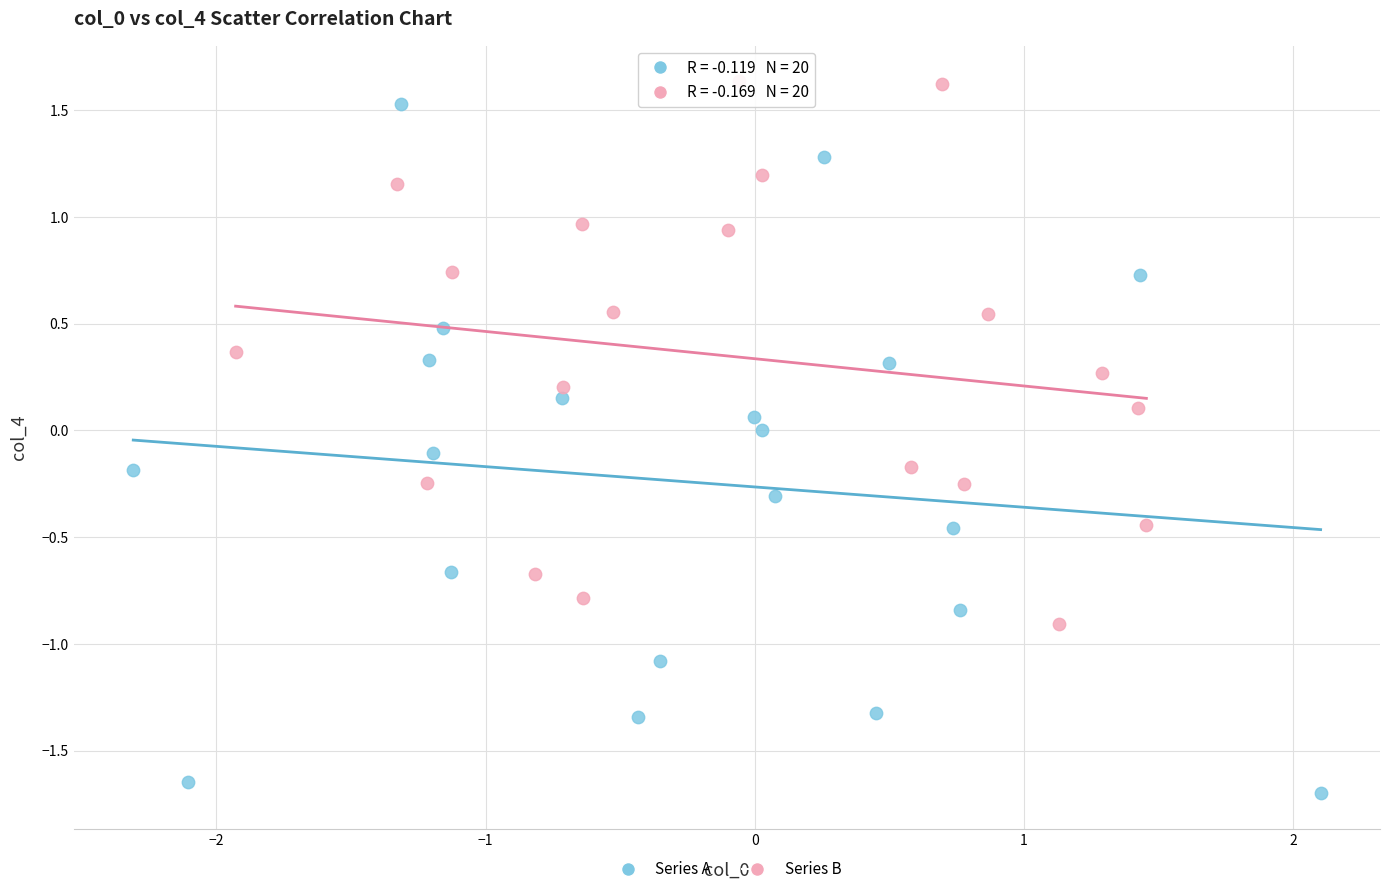

Which series contains the lowest Y value?

Series A